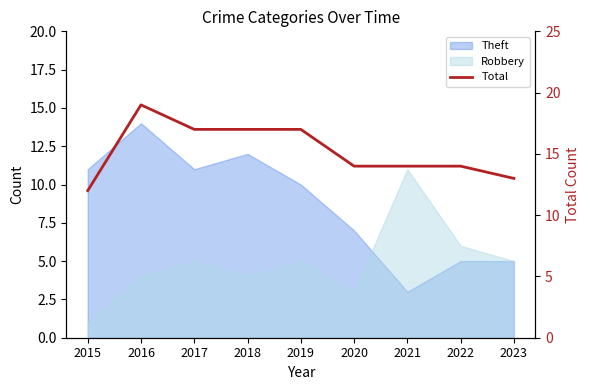

List the labels in order of value, largest first.

2016, 2017, 2018, 2019, 2020, 2021, 2022, 2023, 2015